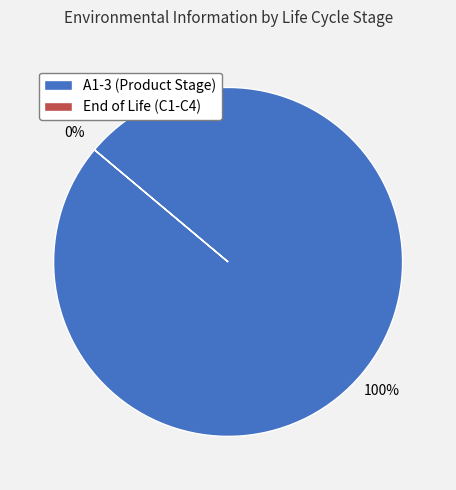

Is it true that A1-3 (Product Stage) is 100% of the pie?

True